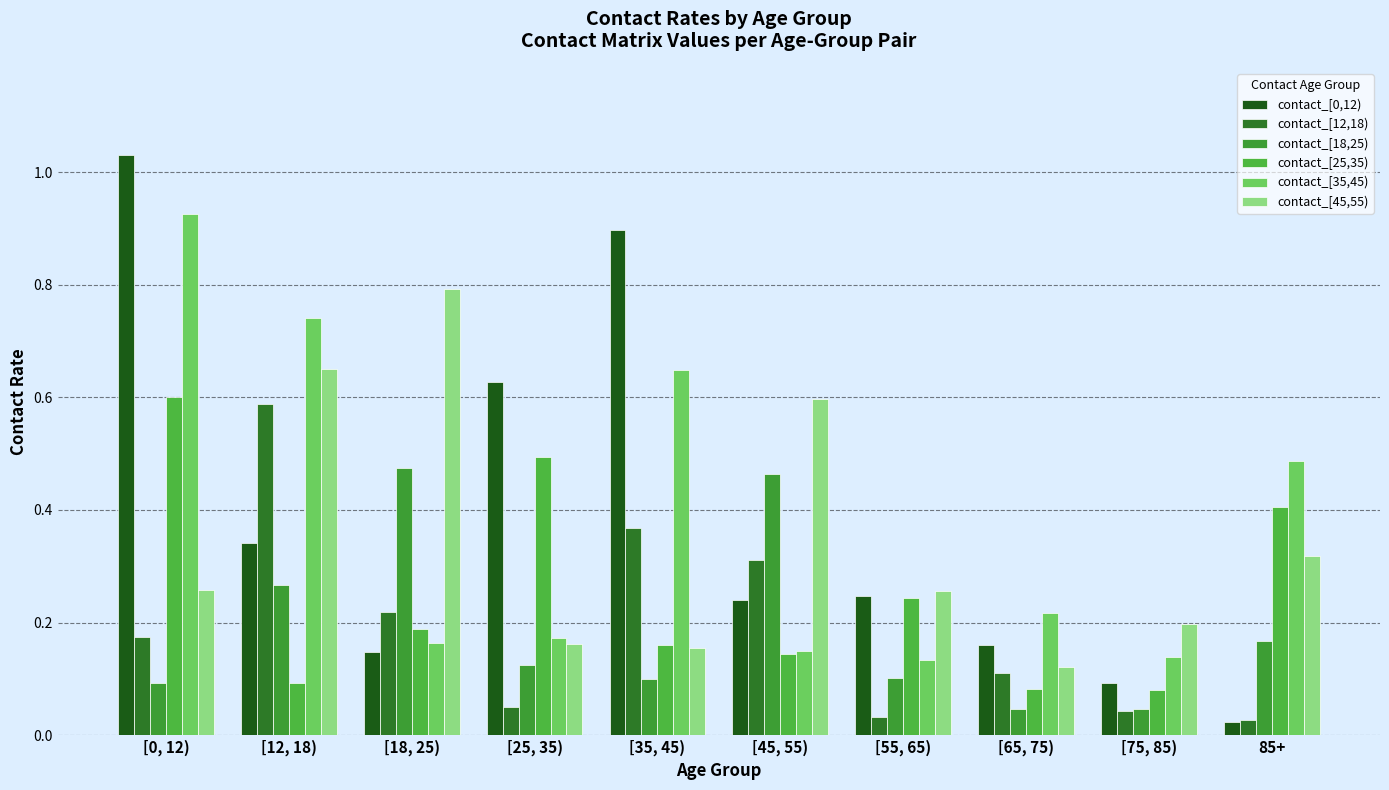

Which category has the lowest value in the contact_[35,45) series?

[55, 65)